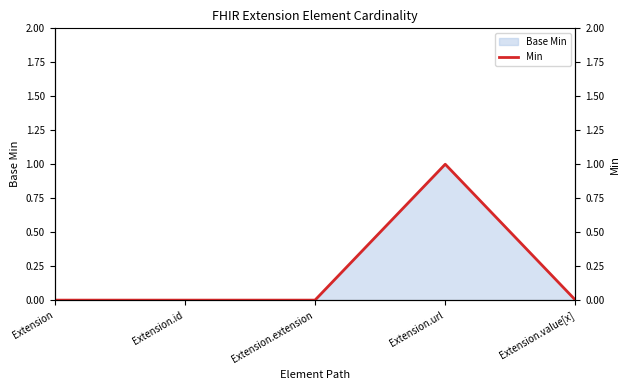

What is the sum of all values?

1